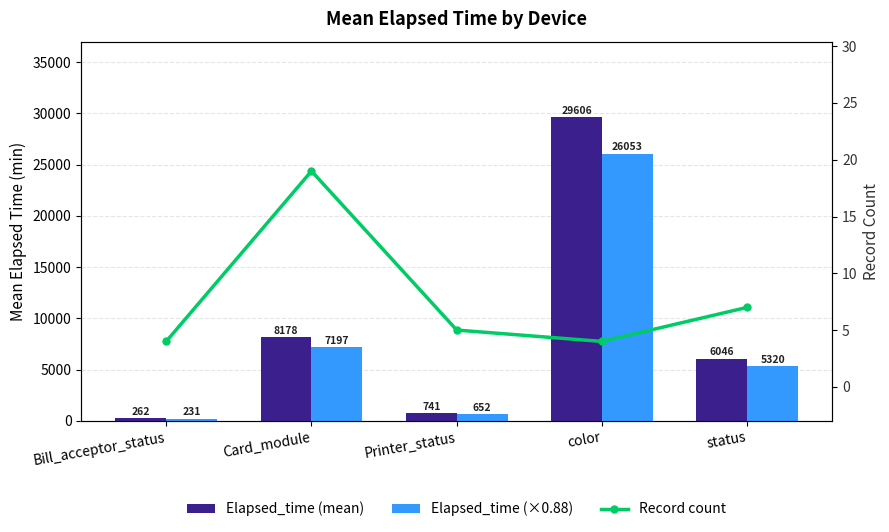

What is the sum of the Elapsed_time (×0.88) values at Bill_acceptor_status and color?

26284.3